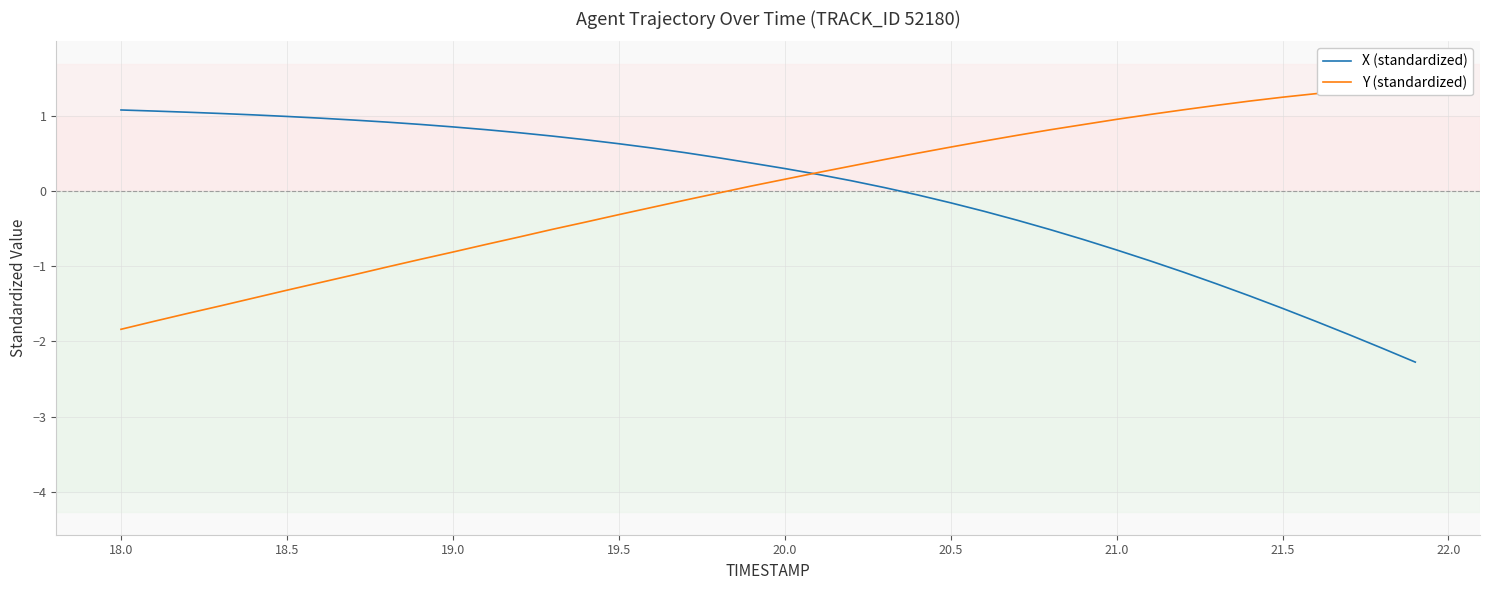

What is the approximate value of X (standardized) at 21.0?

-0.8